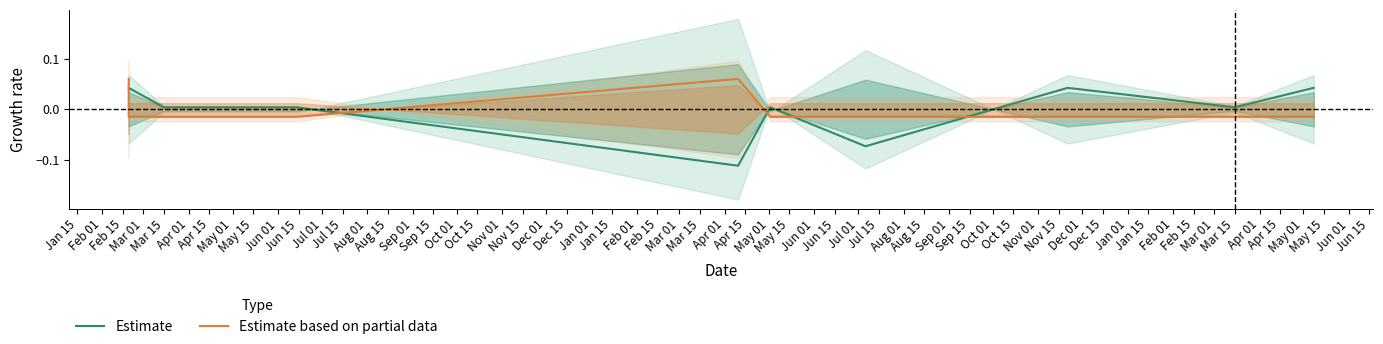

Read the Estimate value at Apr 15.

-0.1